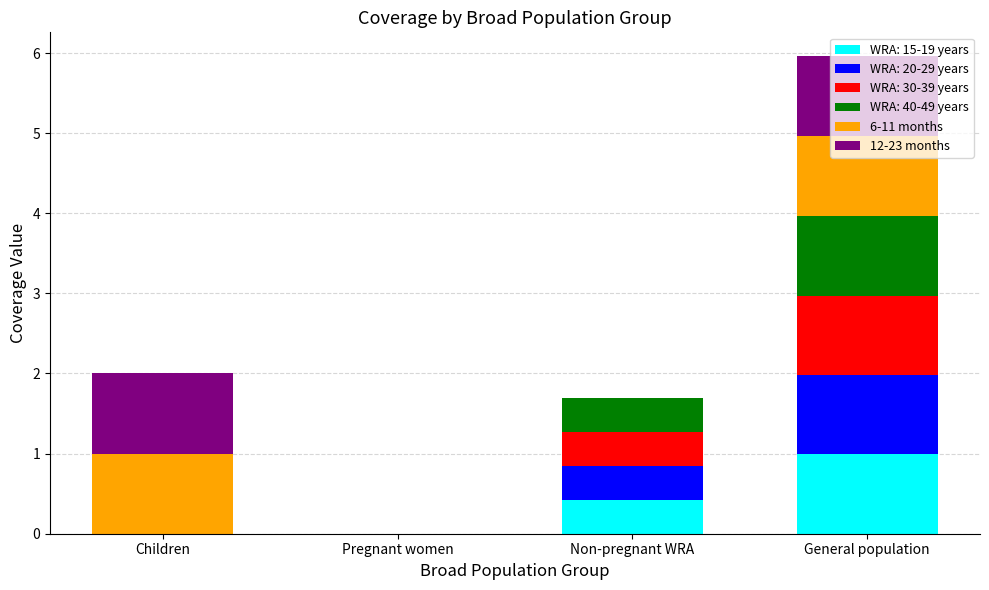

What is the highest value of the WRA: 15-19 years series?

1.0